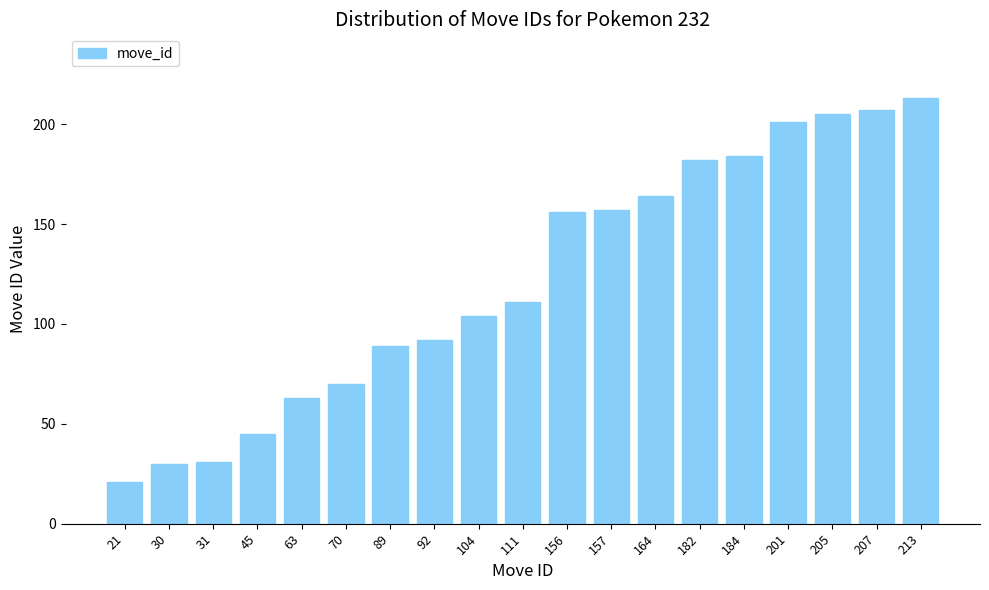

At which category does the chart reach its minimum across all series?

21